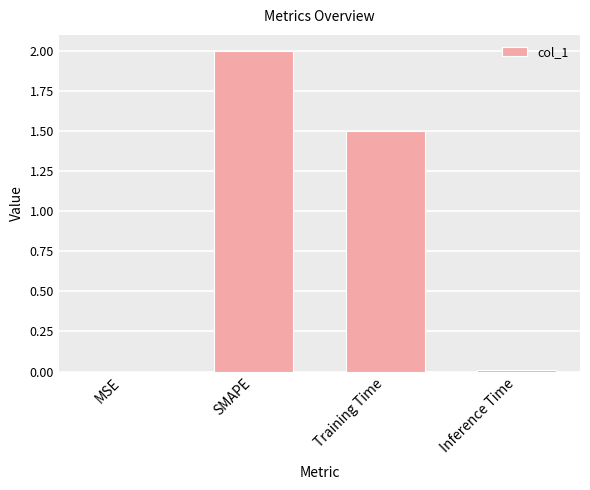

Between MSE and Training Time, which is larger?

Training Time